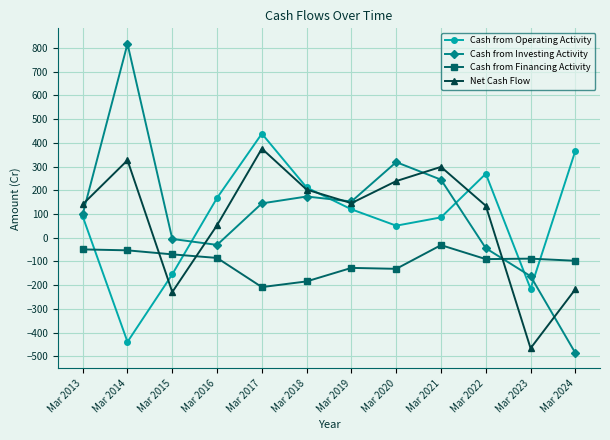

What is the difference between the maximum and minimum values in the Cash from Financing Activity series?

177